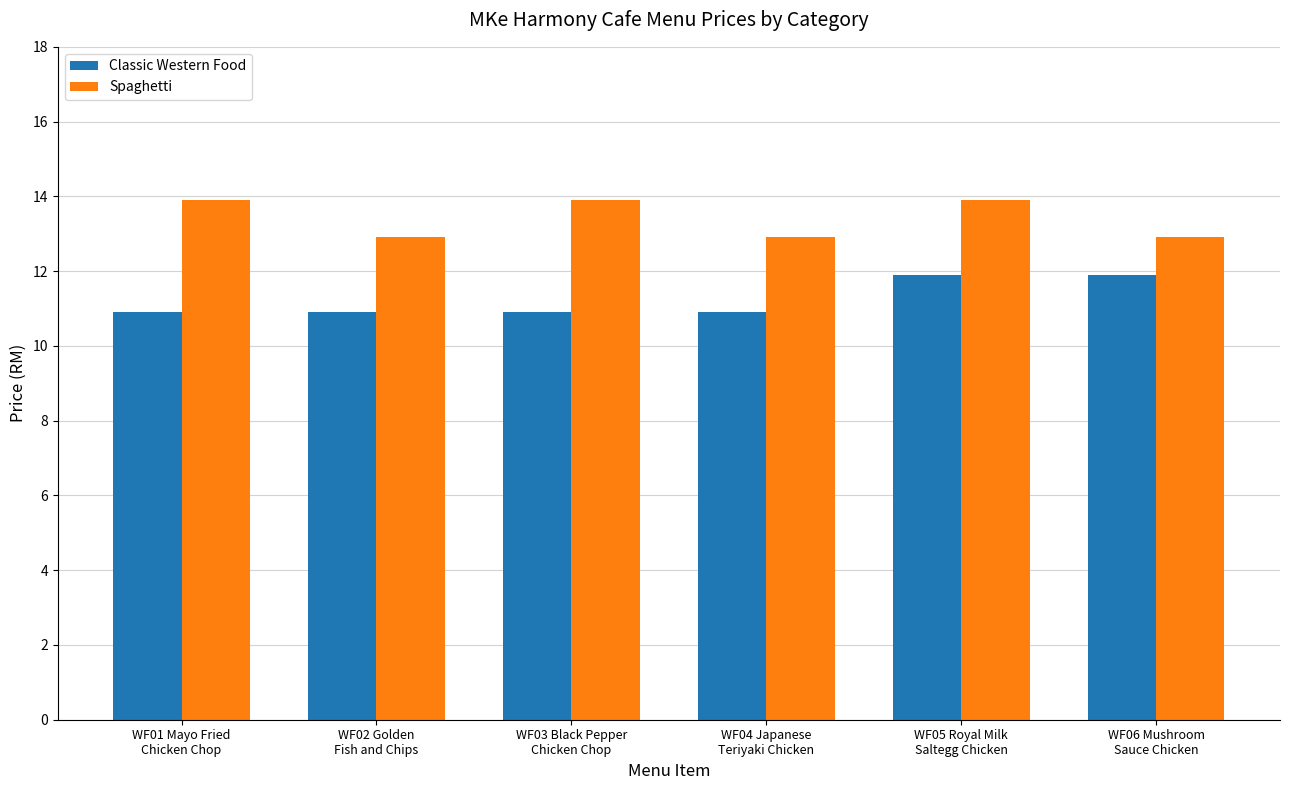

Is it true that Classic Western Food equals 10.9 at WF02 Golden
Fish and Chips?

True